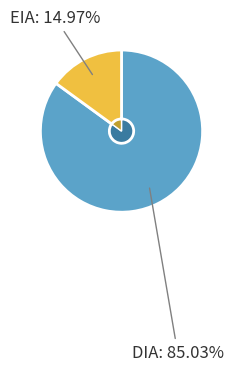

To the nearest percent, what is the difference between the largest and smallest slice percentages?

70%